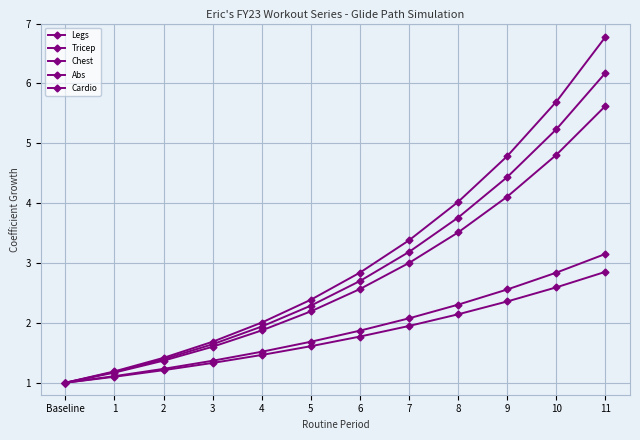

Does the chart have visible grid lines?

Yes